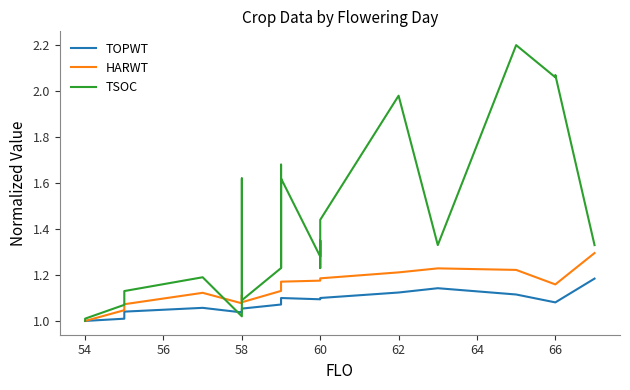

Rank the series by their maximum value, from lowest to highest.

TOPWT, HARWT, TSOC